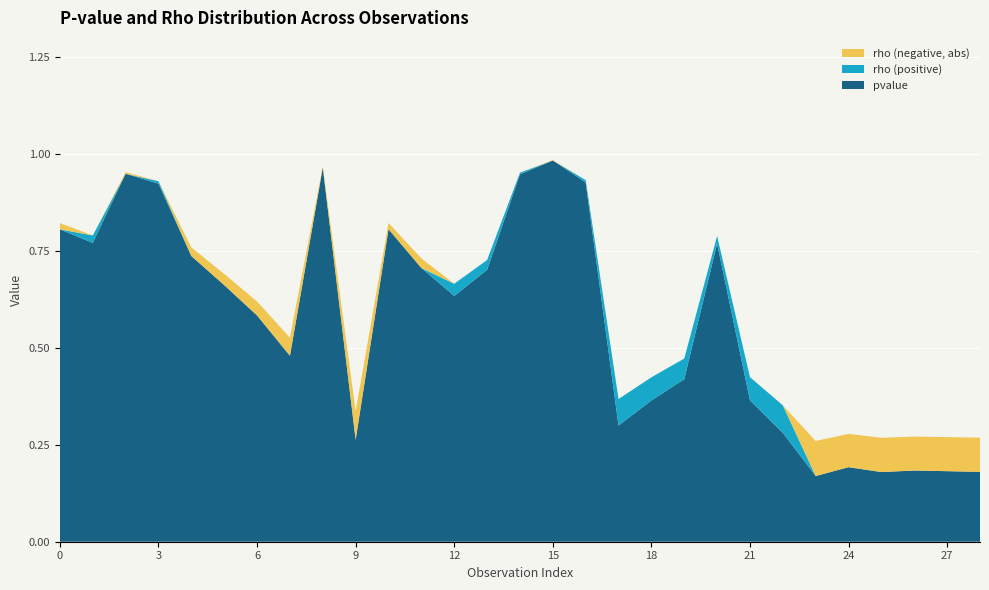

Reading left to right, extract all data points from this chart.

pvalue: 0=0.8	1=0.8	2=0.9	3=0.9	4=0.7	5=0.7	6=0.6	7=0.5	8=1.0	9=0.3	10=0.8	11=0.7	12=0.6	13=0.7	14=0.9	15=1.0	16=0.9	17=0.3	18=0.4	19=0.4	20=0.8	21=0.4	22=0.3	23=0.2	24=0.2	25=0.2	26=0.2	27=0.2	28=0.2
rho_pos: 0=0.0	1=0.0	2=0.0	3=0.0	4=0.0	5=0.0	6=0.0	7=0.0	8=0.0	9=0.0	10=0.0	11=0.0	12=0.0	13=0.0	14=0.0	15=0.0	16=0.0	17=0.1	18=0.1	19=0.1	20=0.0	21=0.1	22=0.1	23=0.0	24=0.0	25=0.0	26=0.0	27=0.0	28=0.0
rho_neg_abs: 0=0.0	1=0.0	2=0.0	3=0.0	4=0.0	5=0.0	6=0.0	7=0.0	8=0.0	9=0.1	10=0.0	11=0.0	12=0.0	13=0.0	14=0.0	15=0.0	16=0.0	17=0.0	18=0.0	19=0.0	20=0.0	21=0.0	22=0.0	23=0.1	24=0.1	25=0.1	26=0.1	27=0.1	28=0.1